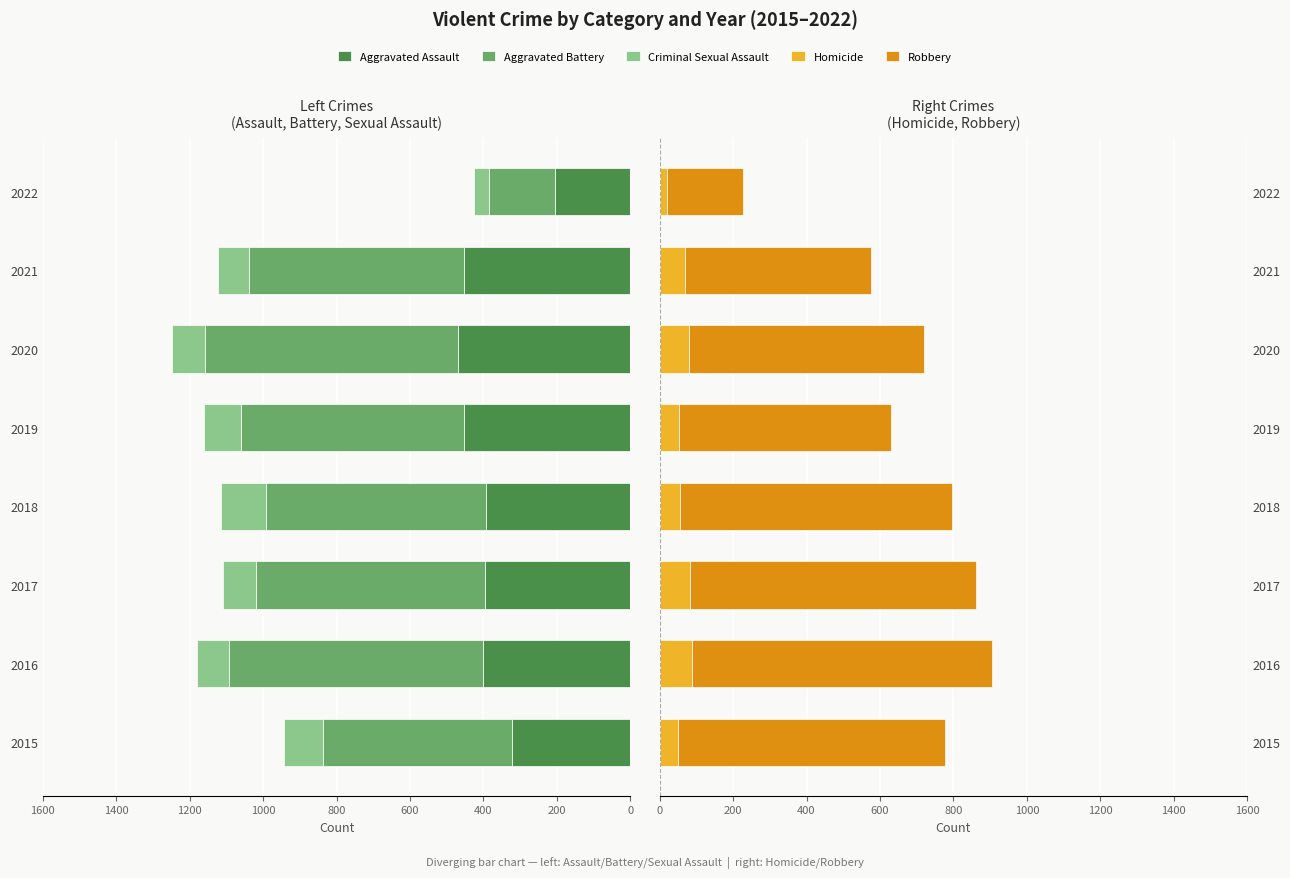

How many bars are there in each group?

5